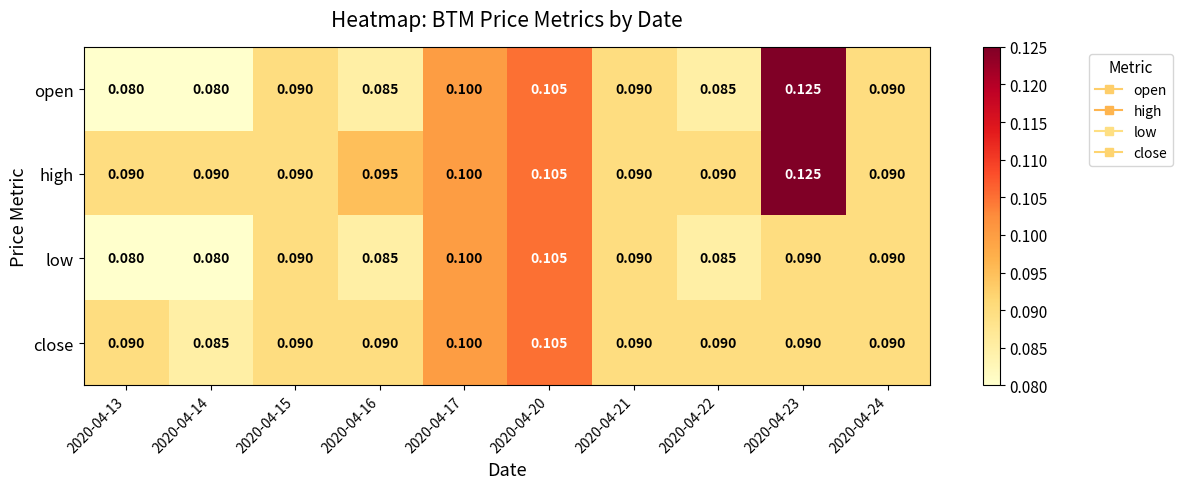

Is the value of low at 2020-04-16 greater than the value of open at 2020-04-21?

No